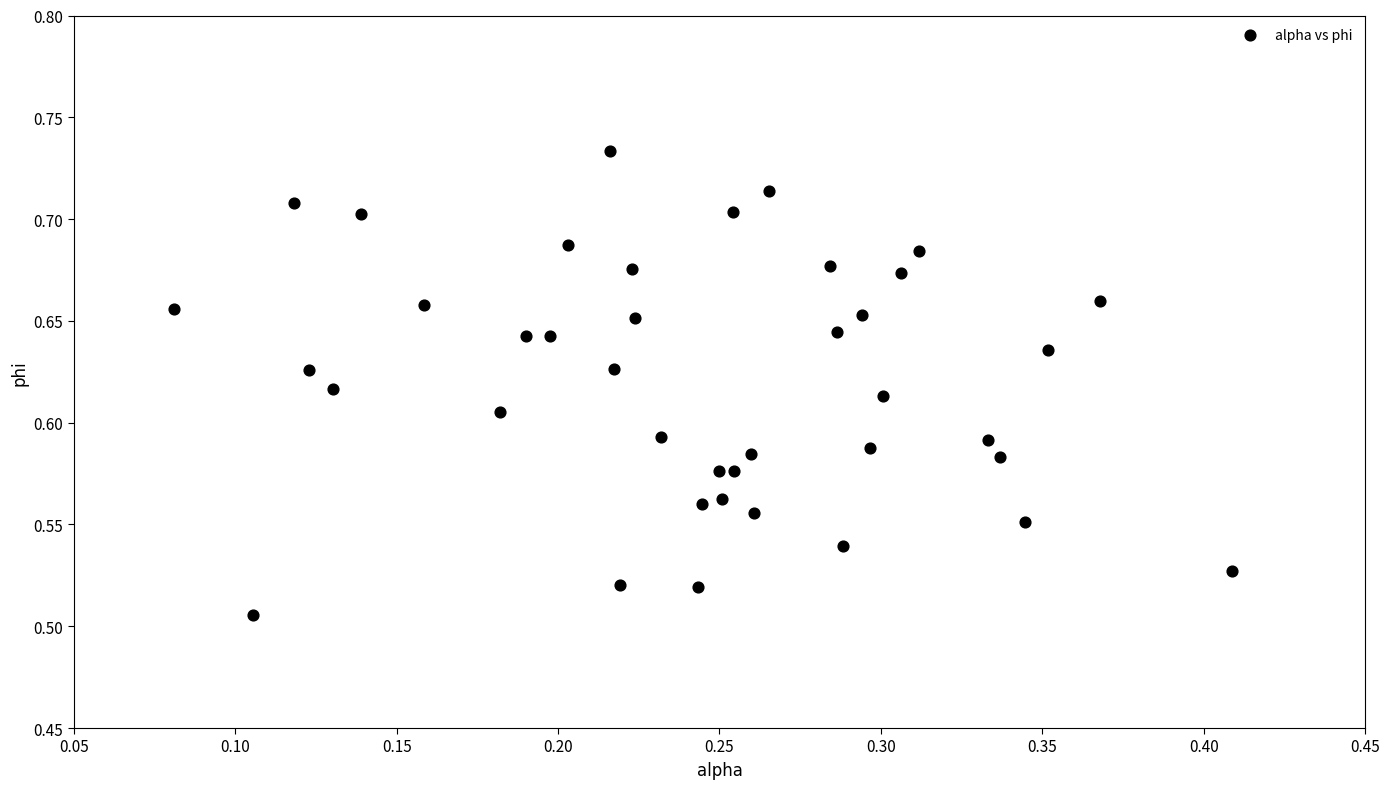

What is the range of X values (max minus min)?

0.3